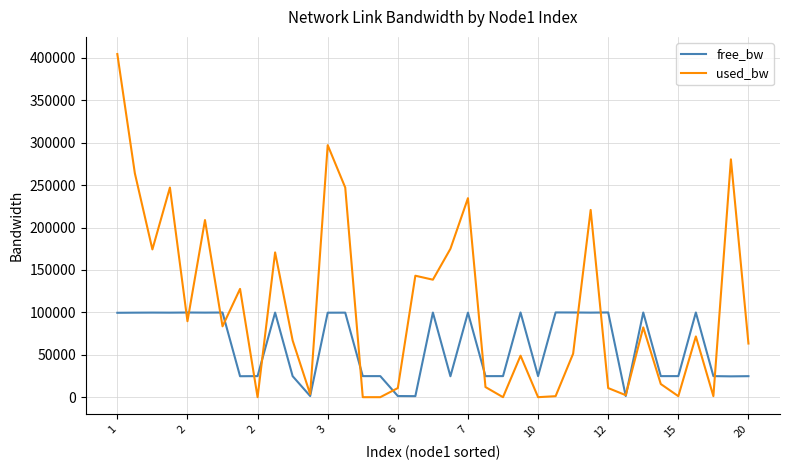

At how many categories does at least one series exceed 306287?

1